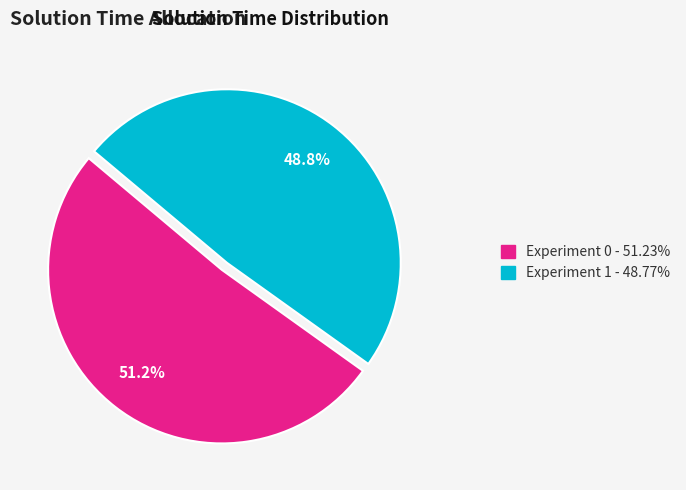

What is the smallest slice in the pie chart?

Experiment 1